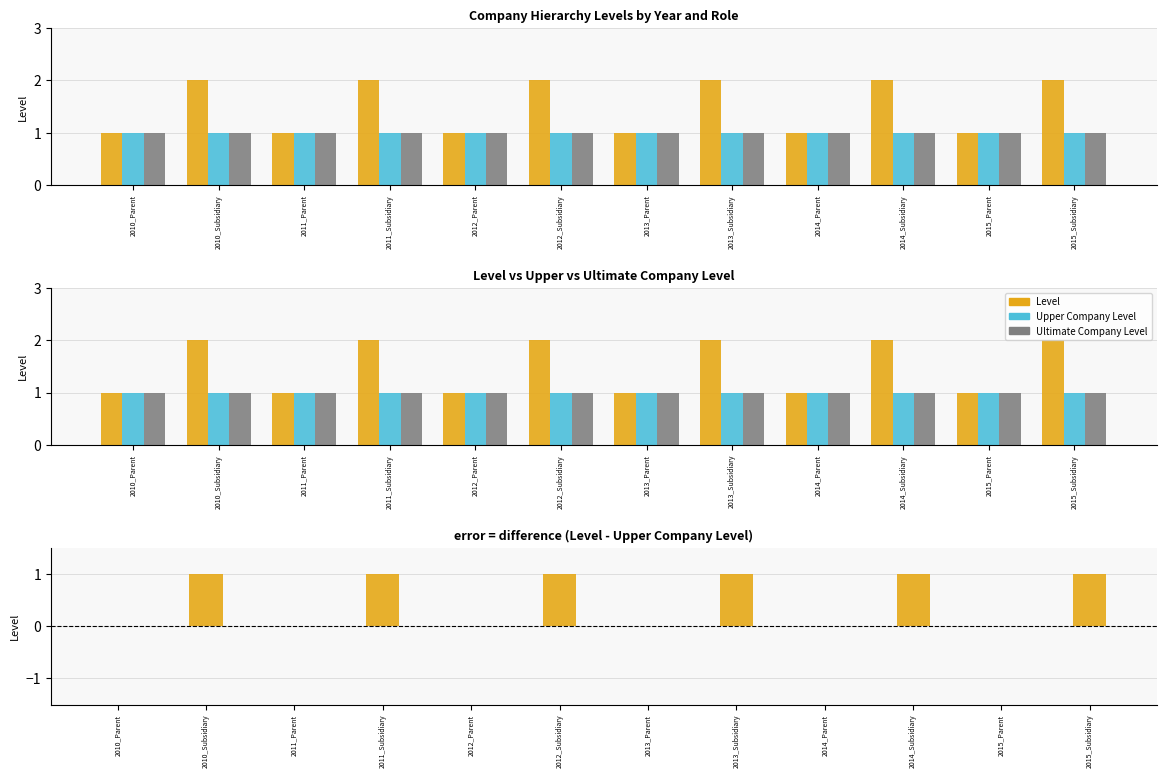

What is the label of the 1st bar from the right?

2015_Subsidiary